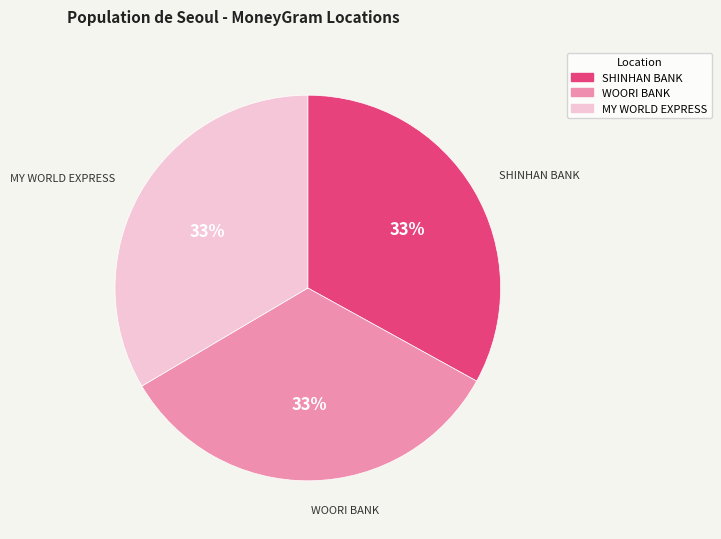

To the nearest percent, what is the average slice percentage?

33%